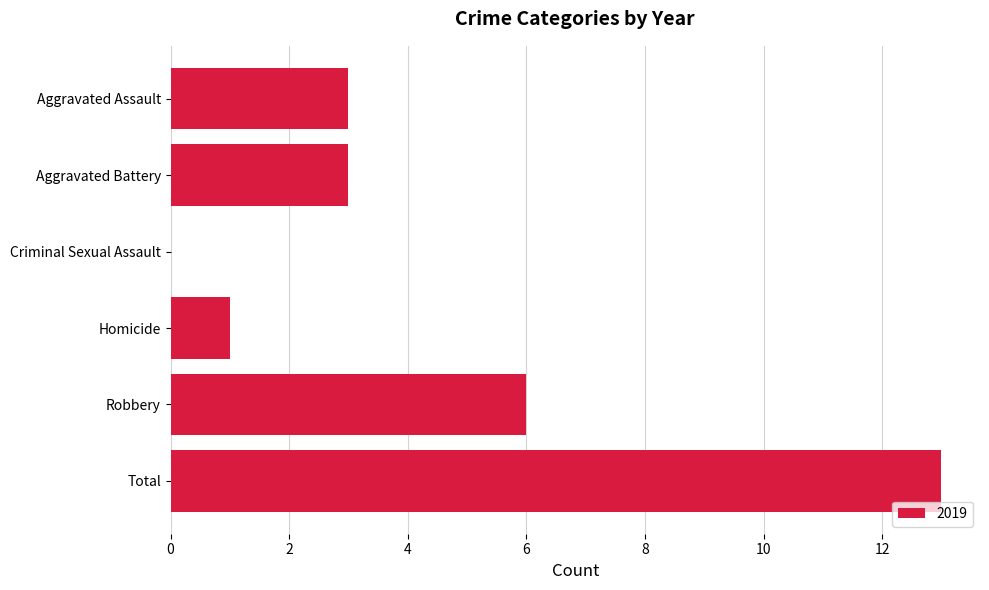

What value does the data have at Robbery?

6